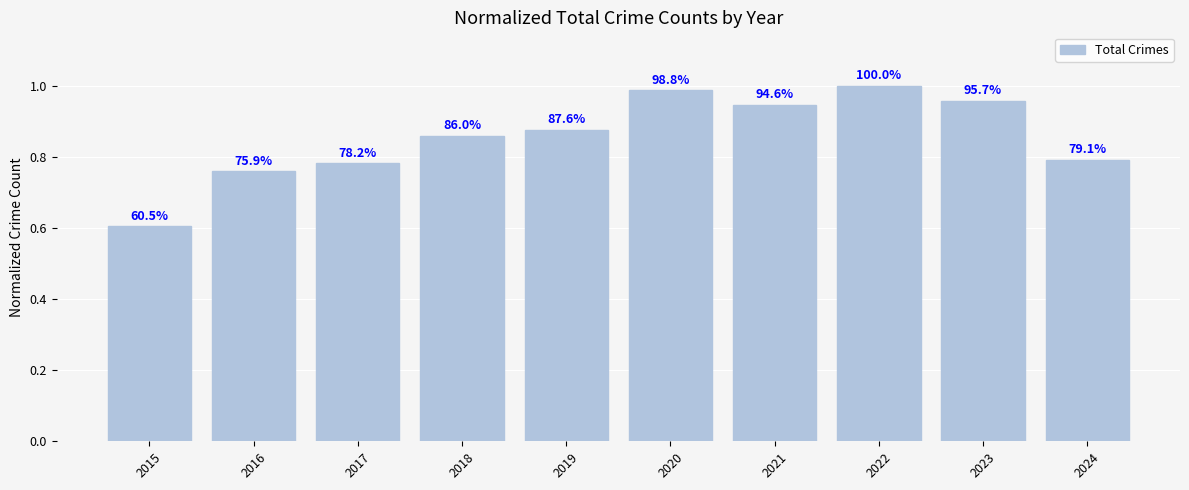

List the labels in order of value, largest first.

2022, 2020, 2023, 2021, 2019, 2018, 2024, 2017, 2016, 2015